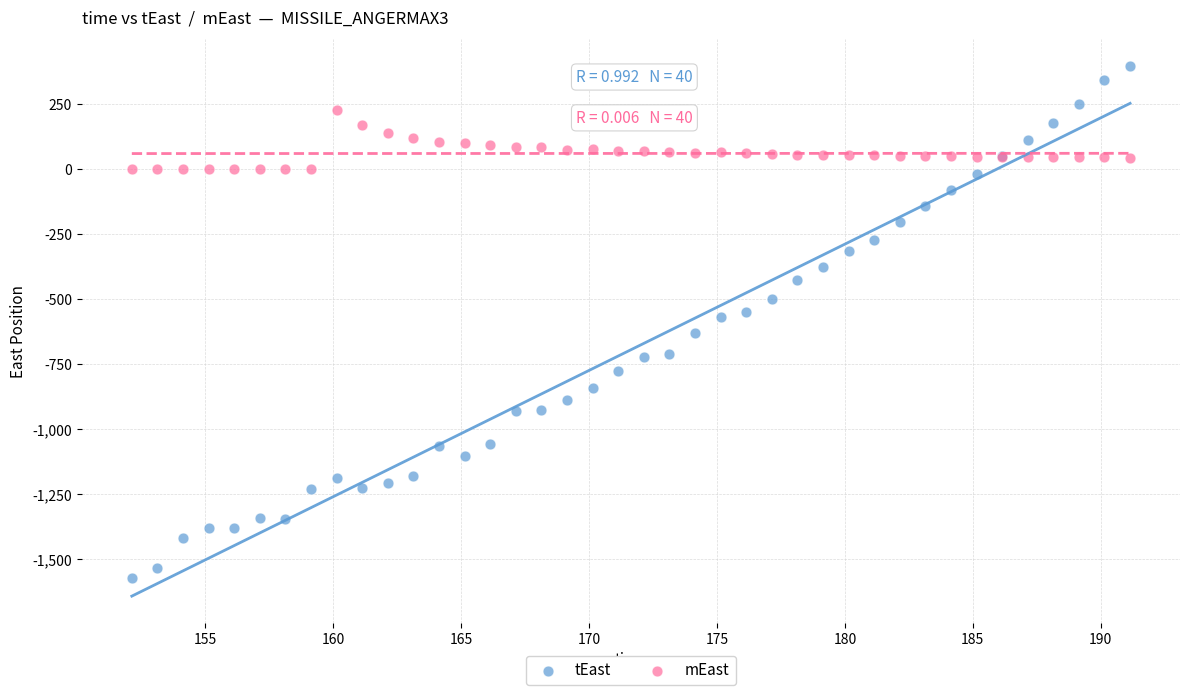

Which series reaches the maximum Y coordinate?

tEast